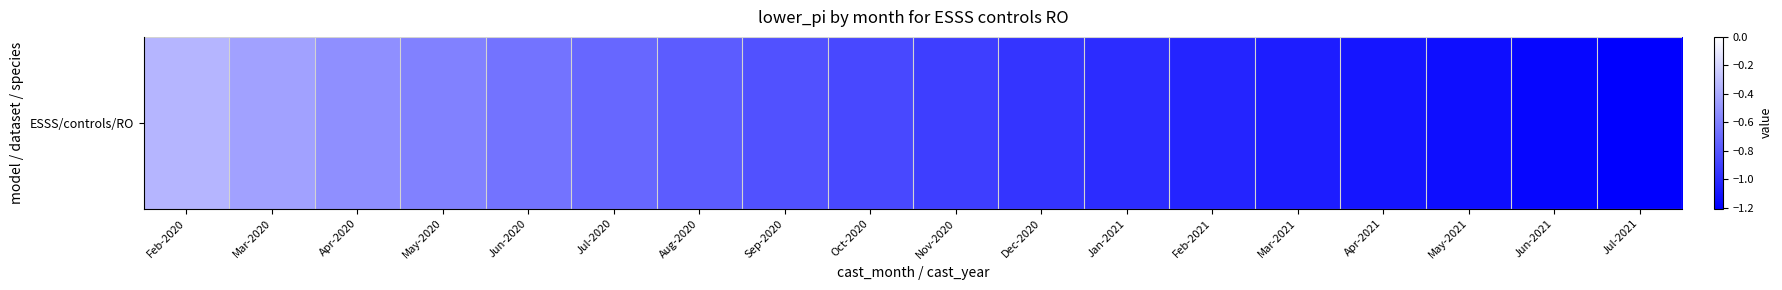

Reading left to right, extract all data points from this chart.

Feb-2020=-0.3	Mar-2020=-0.4	Apr-2020=-0.5	May-2020=-0.6	Jun-2020=-0.7	Jul-2020=-0.7	Aug-2020=-0.8	Sep-2020=-0.8	Oct-2020=-0.9	Nov-2020=-0.9	Dec-2020=-1.0	Jan-2021=-1.0	Feb-2021=-1.0	Mar-2021=-1.1	Apr-2021=-1.1	May-2021=-1.1	Jun-2021=-1.2	Jul-2021=-1.2